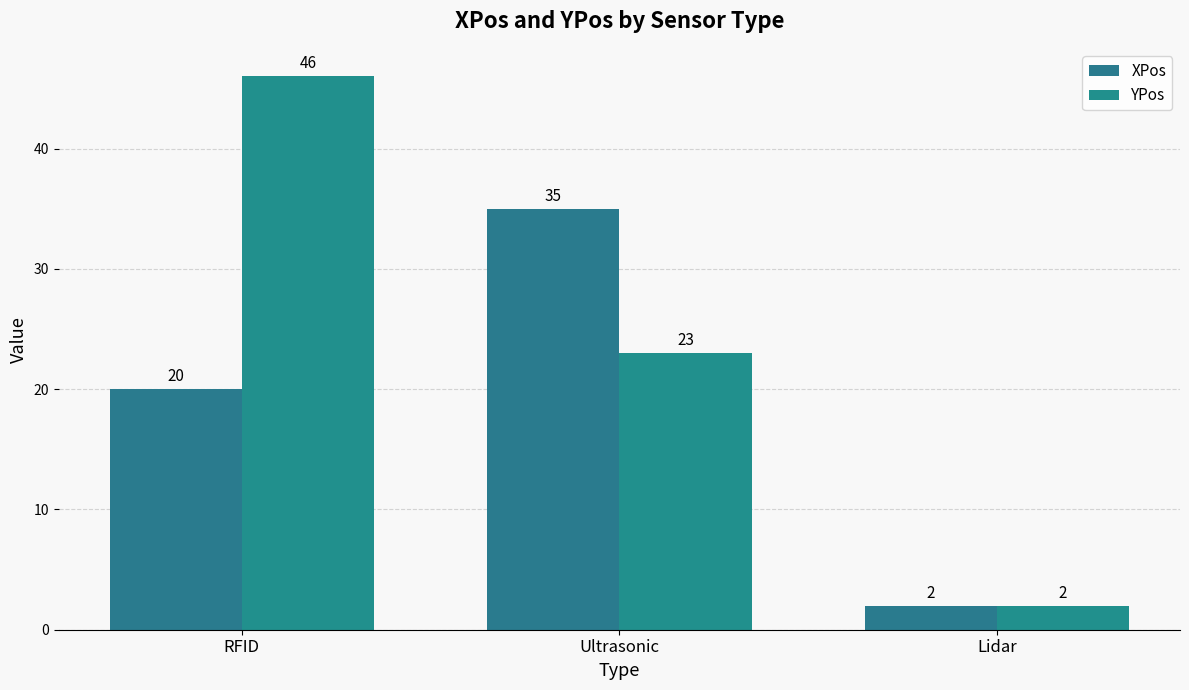

True or false: XPos has a value of 20 at RFID.

True